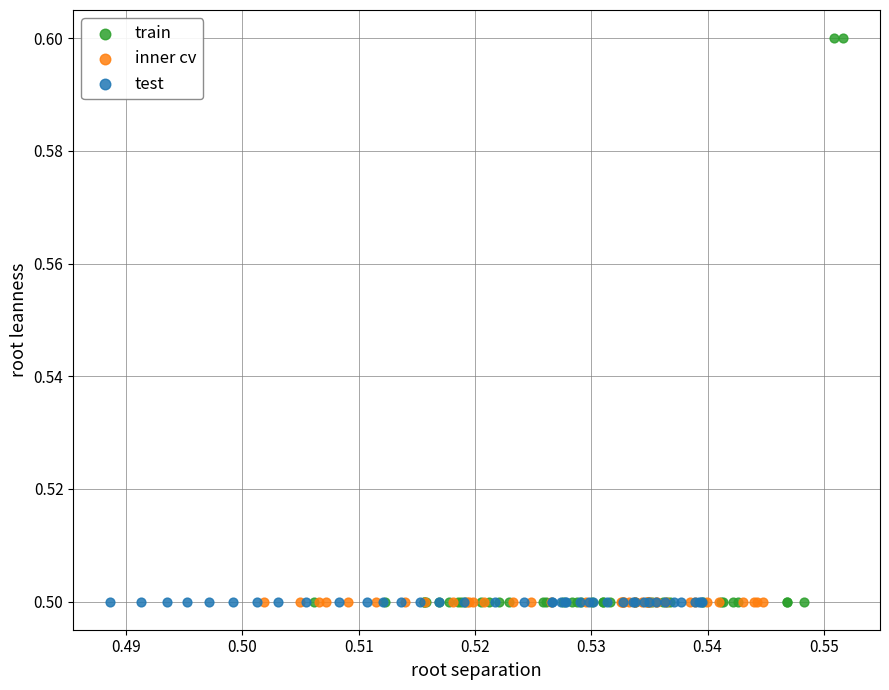

Which series contains the highest Y value?

train